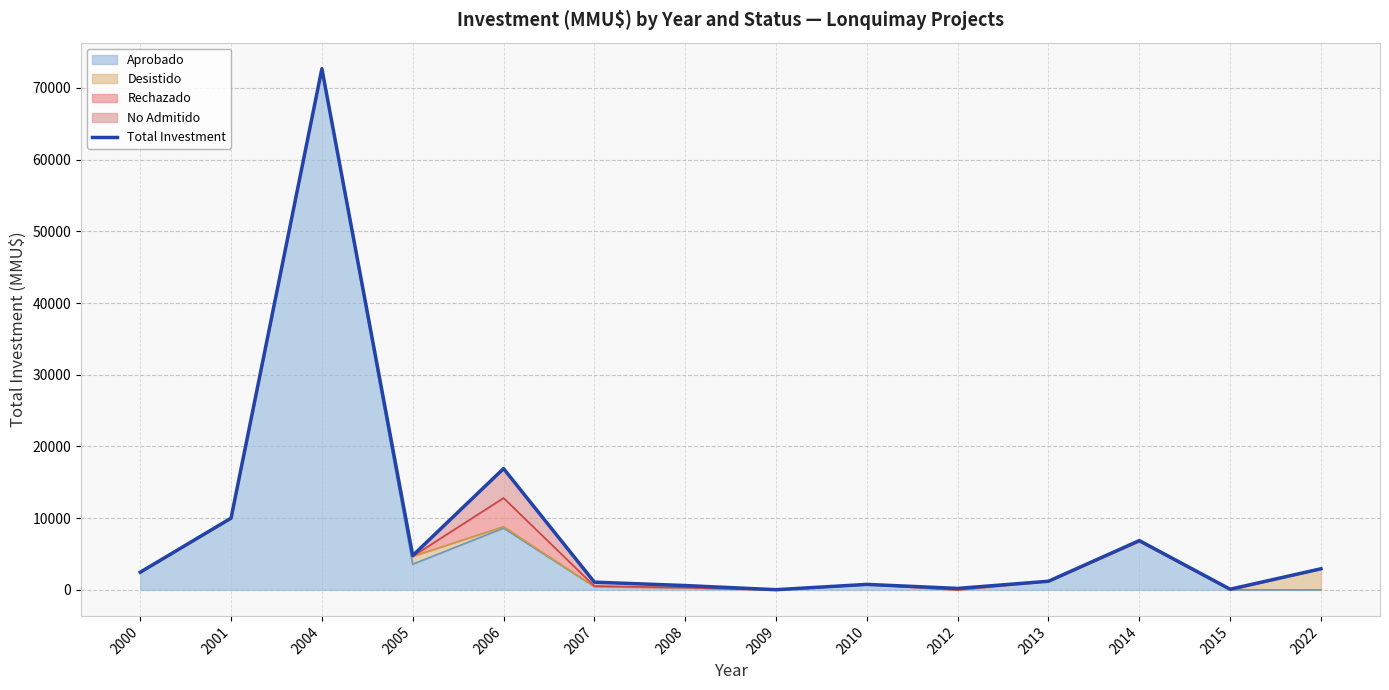

How many data points are above 2460?

6